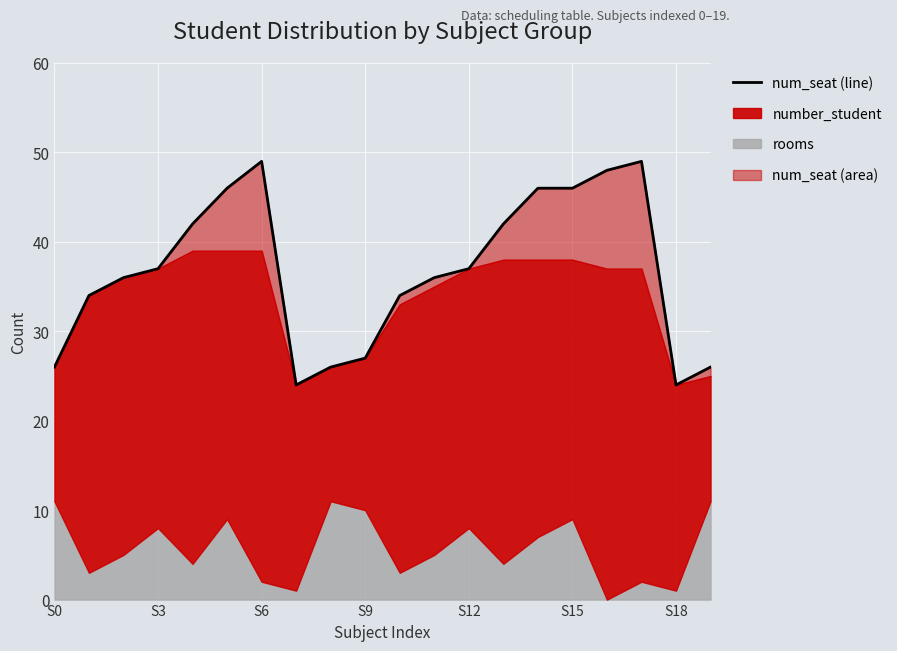

Reading left to right, list all the values displayed in this chart.

26	34	36	37	42	46	49	24	26	27	34	36	37	42	46	46	48	49	24	26